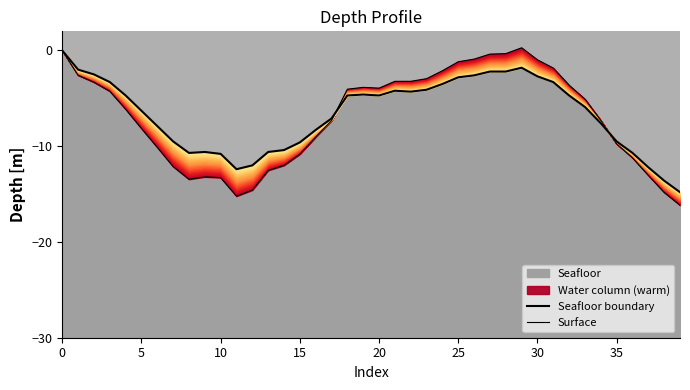

Which series has the largest total across all categories?

Seafloor boundary